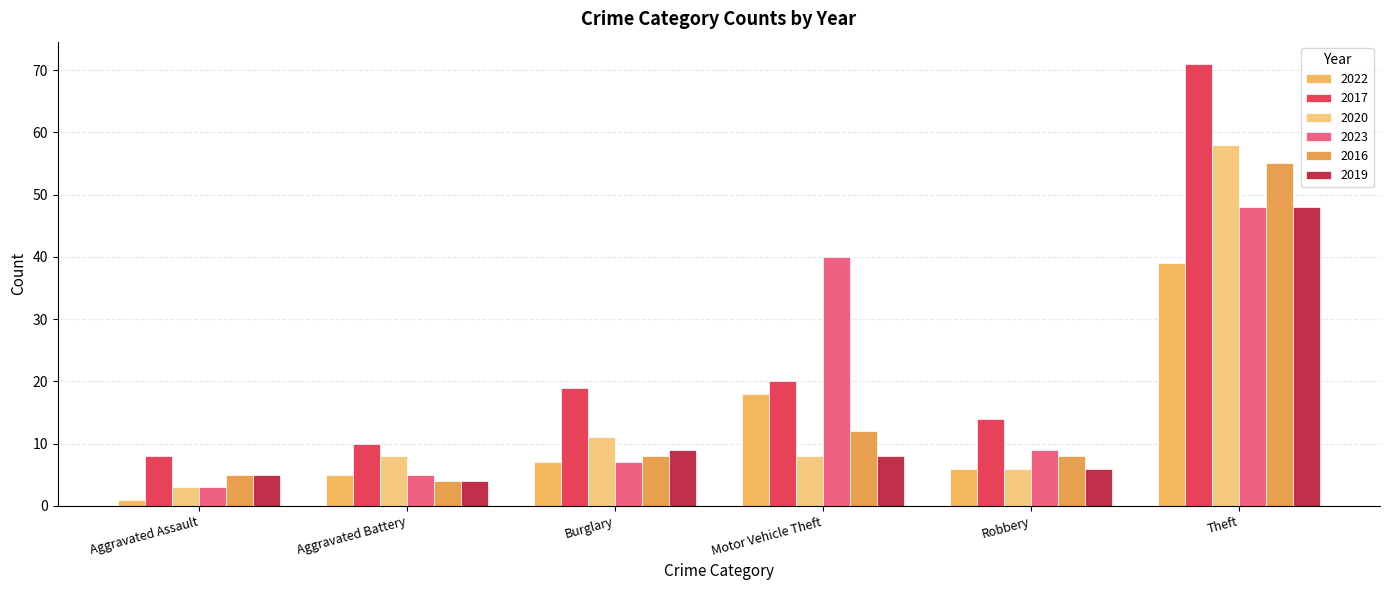

How many values in the 2022 series are below 7?

3